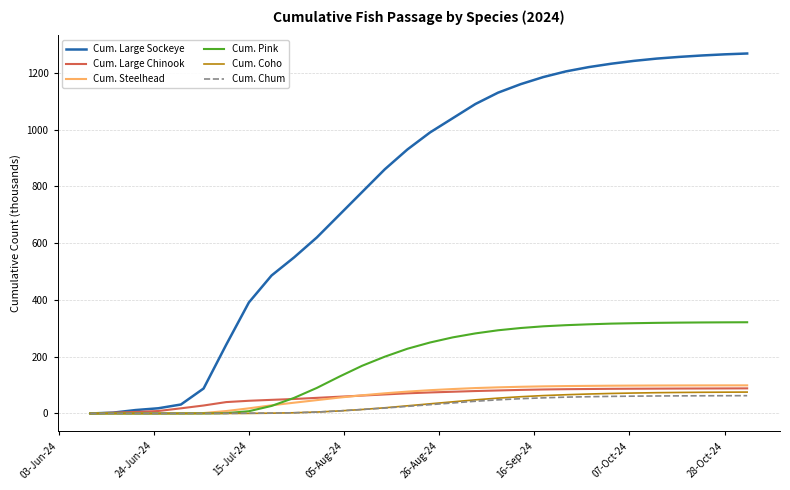

What is the greatest value displayed?

1268.0